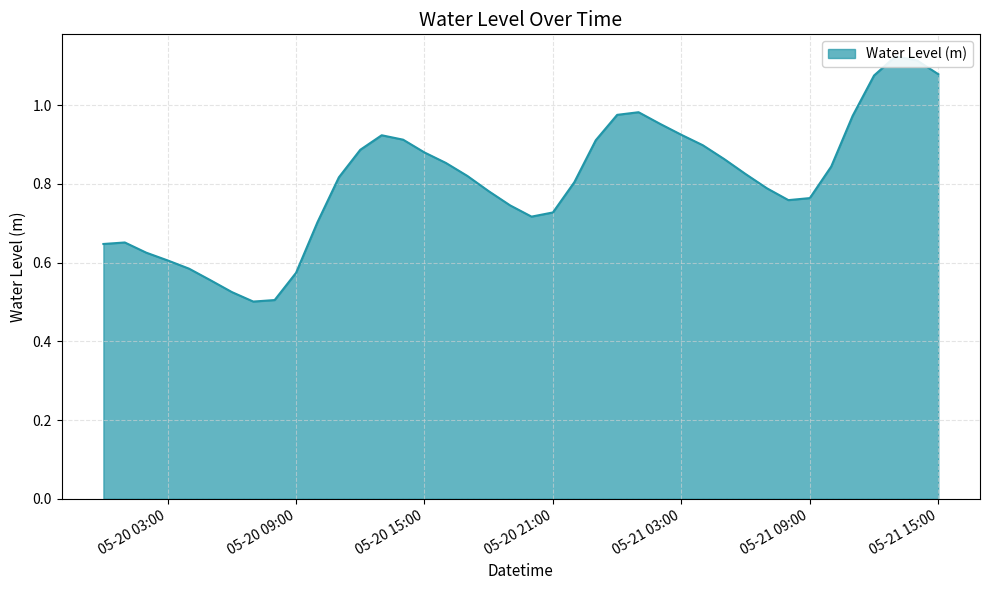

How many series are shown in this chart?

1